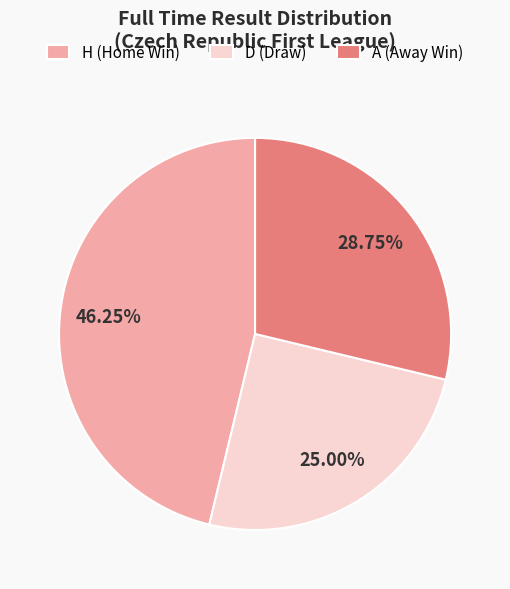

The A slice represents 17% of the pie. True or false?

False